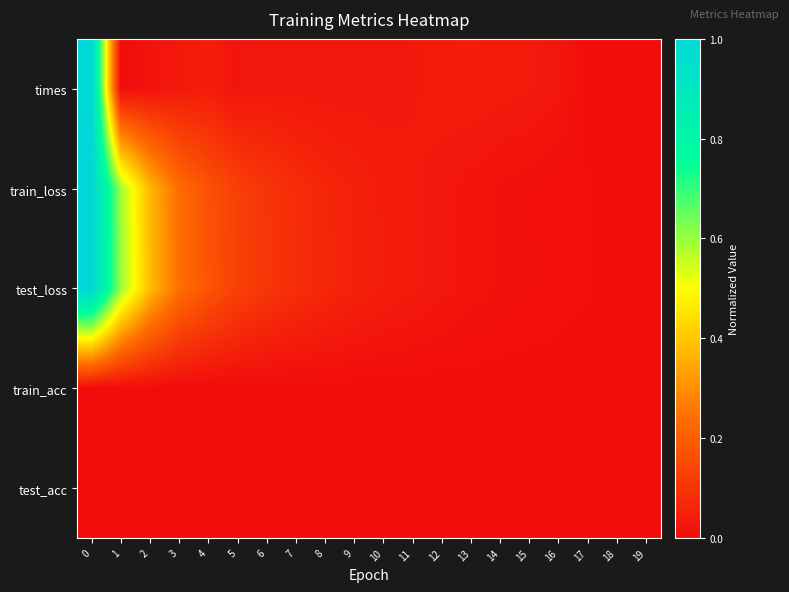

Reading left to right, extract all data points from this chart.

times: 0=1.0	1=0.0	2=0.0	3=0.0	4=0.0	5=0.0	6=0.0	7=0.0	8=0.0	9=0.0	10=0.0	11=0.0	12=0.0	13=0.0	14=0.0	15=0.0	16=0.0	17=0.0	18=0.0	19=0.0
train_loss: 0=1.0	1=0.6	2=0.4	3=0.2	4=0.2	5=0.1	6=0.1	7=0.1	8=0.1	9=0.1	10=0.0	11=0.0	12=0.0	13=0.0	14=0.0	15=0.0	16=0.0	17=0.0	18=0.0	19=0.0
test_loss: 0=1.0	1=0.6	2=0.4	3=0.2	4=0.2	5=0.1	6=0.1	7=0.1	8=0.1	9=0.1	10=0.0	11=0.0	12=0.0	13=0.0	14=0.0	15=0.0	16=0.0	17=0.0	18=0.0	19=0.0
train_acc: 0=0.0	1=0.0	2=0.0	3=0.0	4=0.0	5=0.0	6=0.0	7=0.0	8=0.0	9=0.0	10=0.0	11=0.0	12=0.0	13=0.0	14=0.0	15=0.0	16=0.0	17=0.0	18=0.0	19=0.0
test_acc: 0=0.0	1=0.0	2=0.0	3=0.0	4=0.0	5=0.0	6=0.0	7=0.0	8=0.0	9=0.0	10=0.0	11=0.0	12=0.0	13=0.0	14=0.0	15=0.0	16=0.0	17=0.0	18=0.0	19=0.0